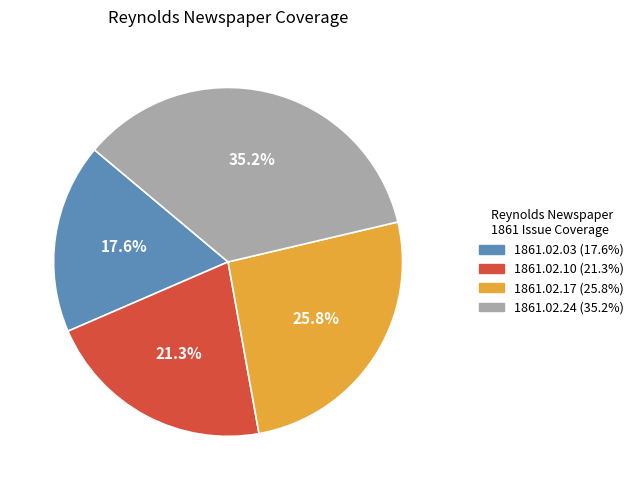

Is 1861.02.17 the majority of the pie?

No